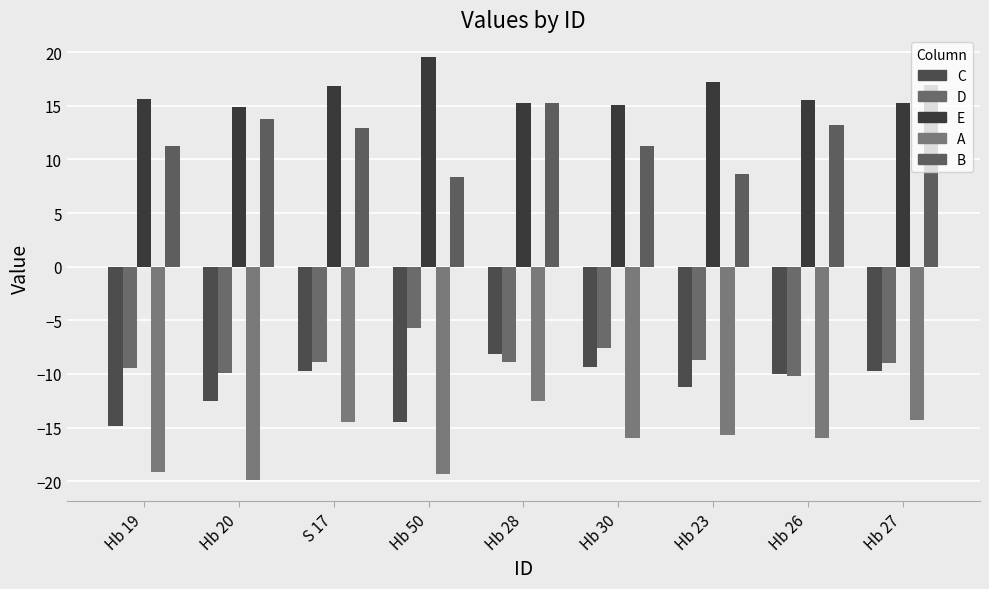

How many bars are there in each group?

5